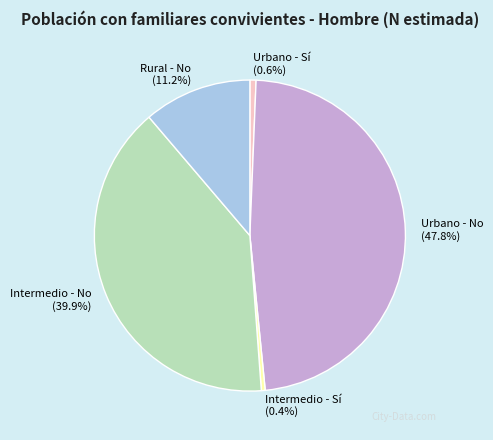

Combined, do Intermedio - No and Rural - No account for over 50%?

Yes